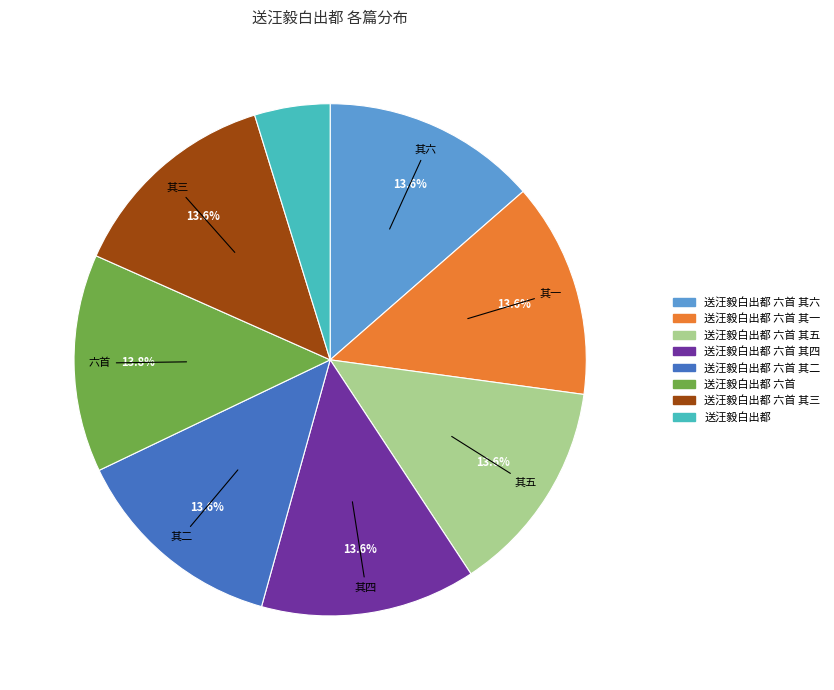

Is there a majority slice in this chart?

No